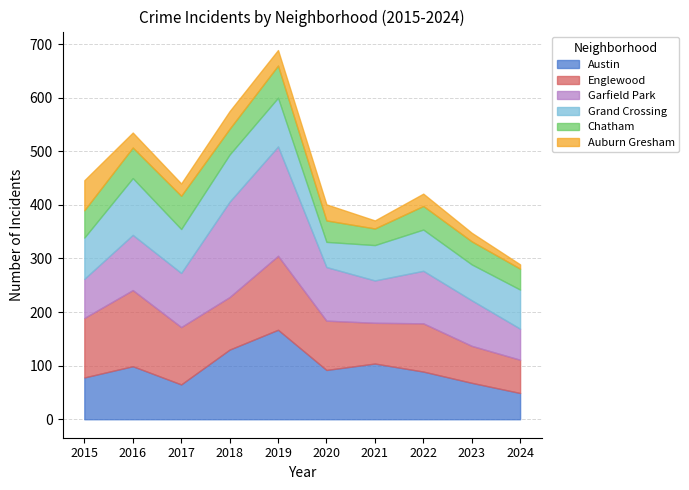

At which label does Austin reach its minimum?

2024